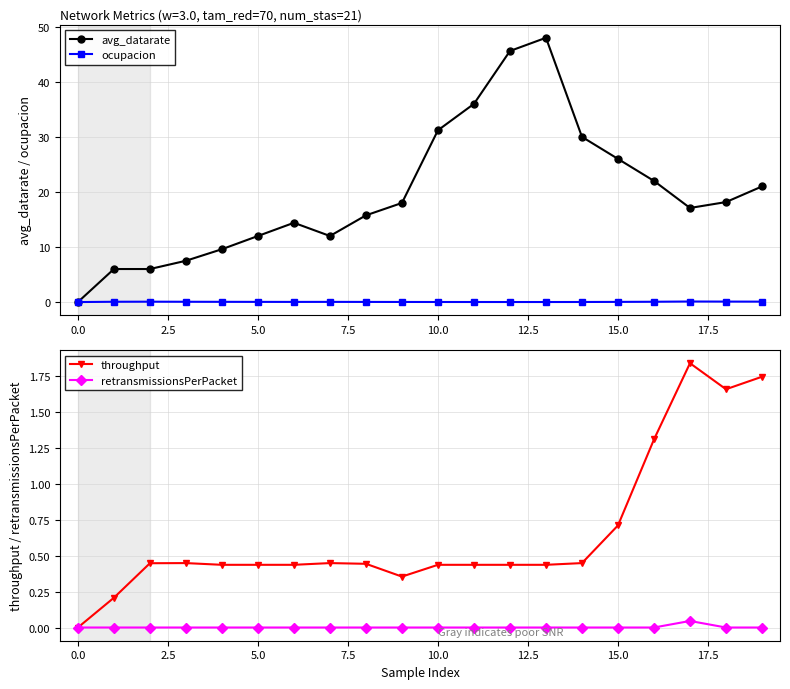

Which category has the highest value in the throughput series?

17